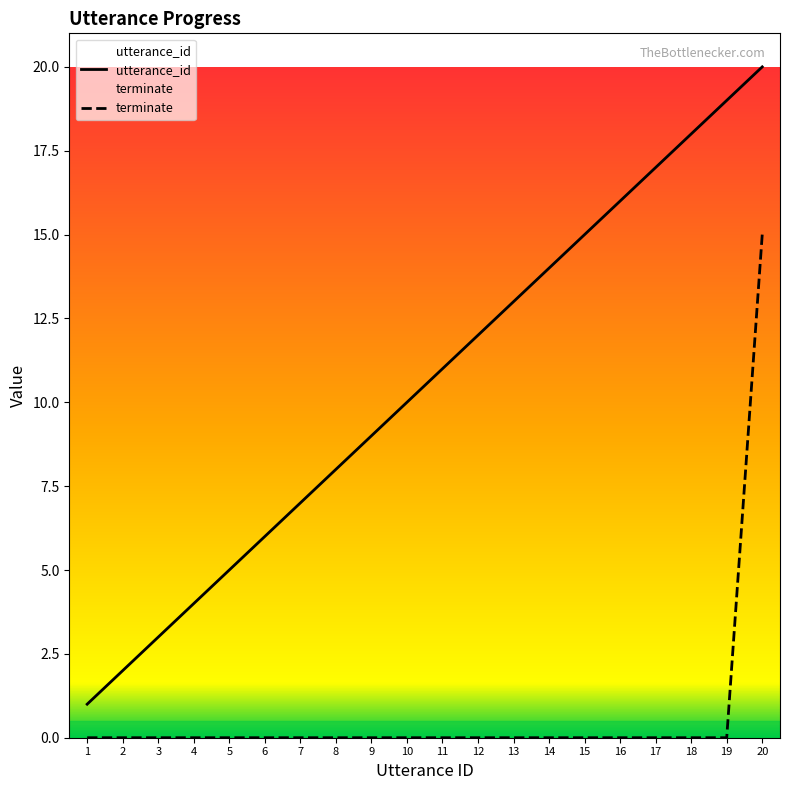

Rank the series at 12 from lowest to highest value.

terminate, utterance_id